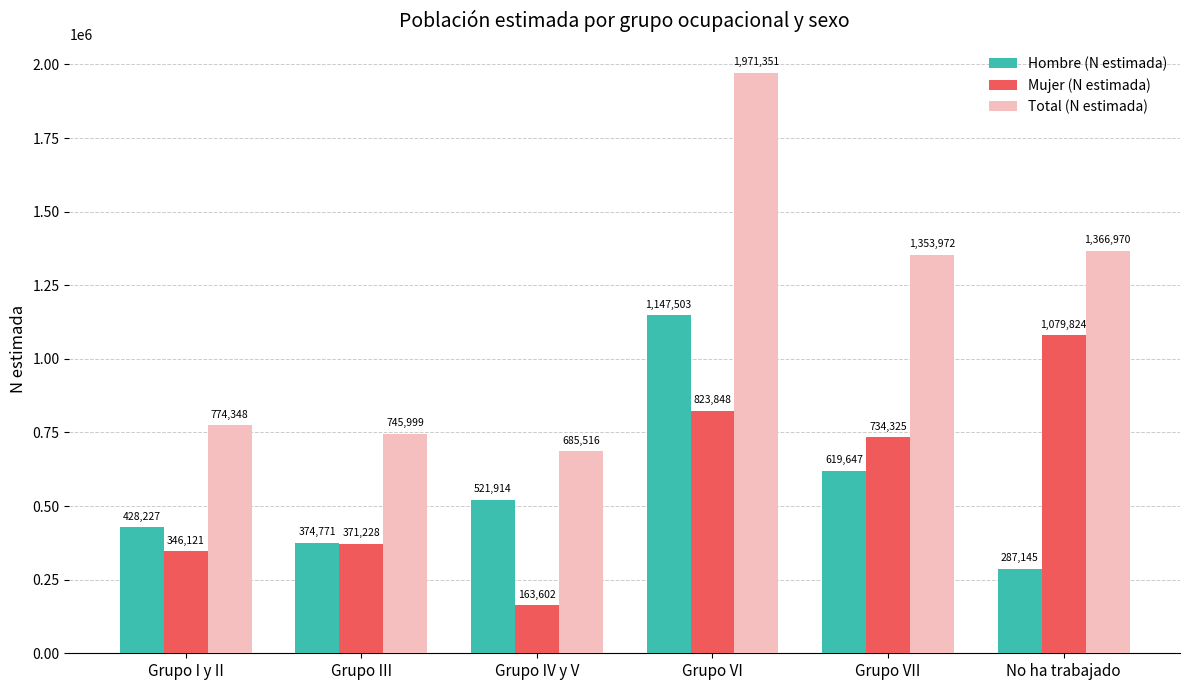

Reading right to left, transcribe all the data shown in this chart.

Hombre (N estimada): No ha trabajado=287145	Grupo VII=619647	Grupo VI=1147503	Grupo IV y V=521914	Grupo III=374771	Grupo I y II=428227
Mujer (N estimada): No ha trabajado=1079824	Grupo VII=734325	Grupo VI=823848	Grupo IV y V=163602	Grupo III=371228	Grupo I y II=346121
Total (N estimada): No ha trabajado=1366970	Grupo VII=1353972	Grupo VI=1971351	Grupo IV y V=685516	Grupo III=745999	Grupo I y II=774348